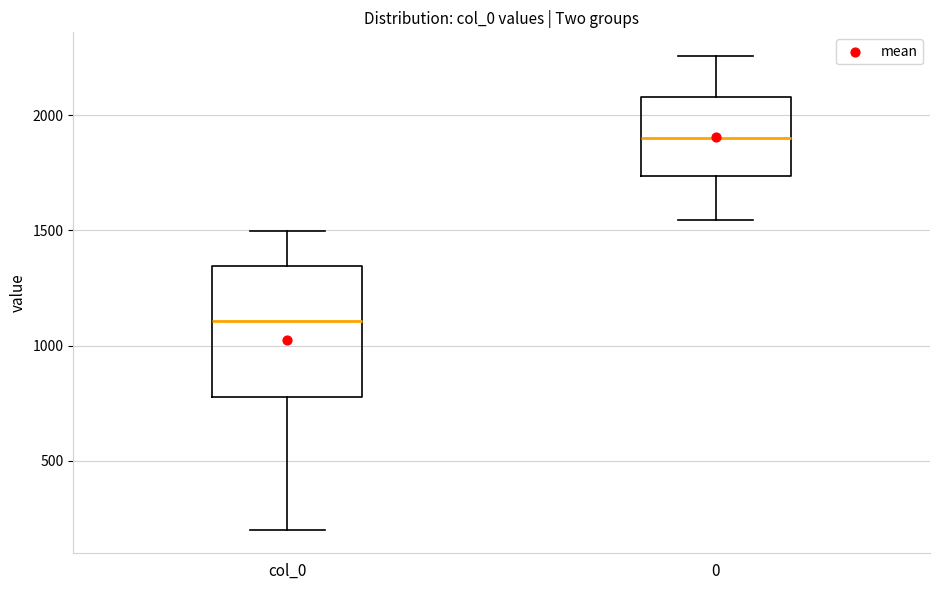

Reading left to right, transcribe this box plot: for each box, give where its median line is, the range the box spans, and where its two whiskers end, as read against the y-axis. The values are not printed on the chart, so give them approximately, as read against the axis.

col_0: median 1100, box 800 to 1350, whiskers 200 to 1500
0: median 1900, box 1750 to 2100, whiskers 1550 to 2250